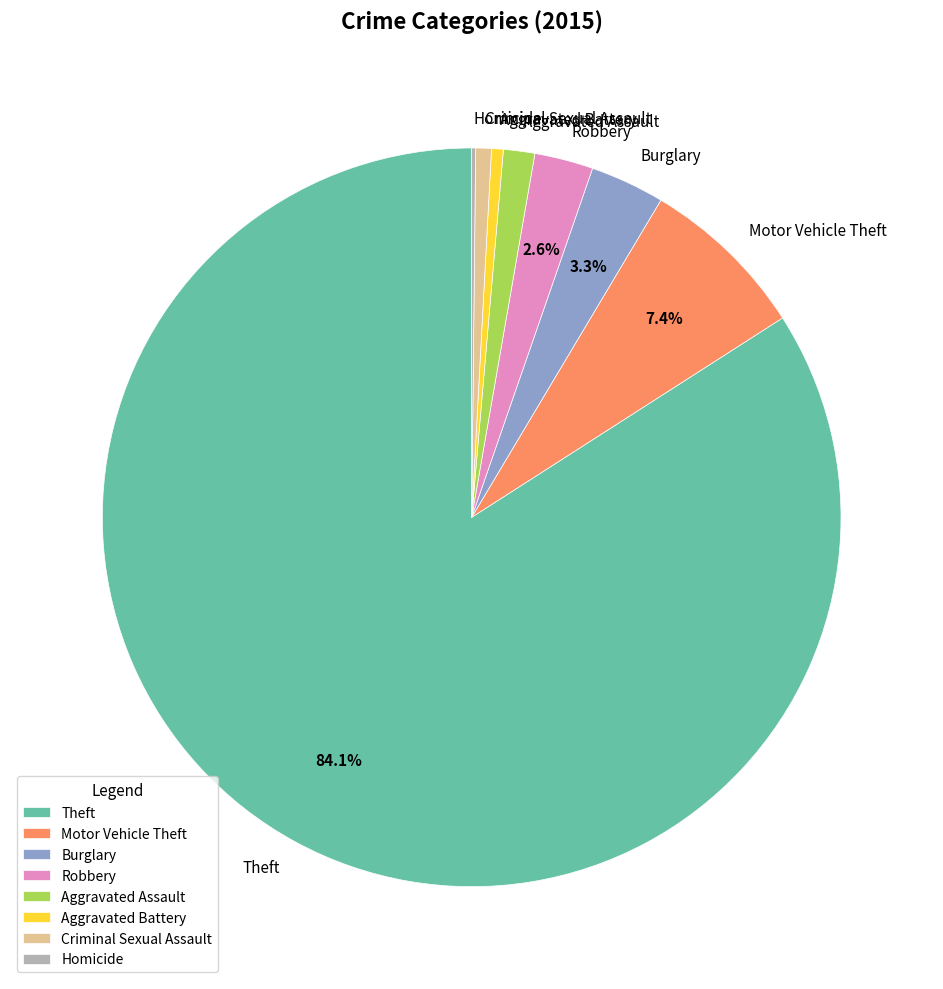

To the nearest percent, what is the combined percentage of Criminal Sexual Assault and Aggravated Assault?

2%